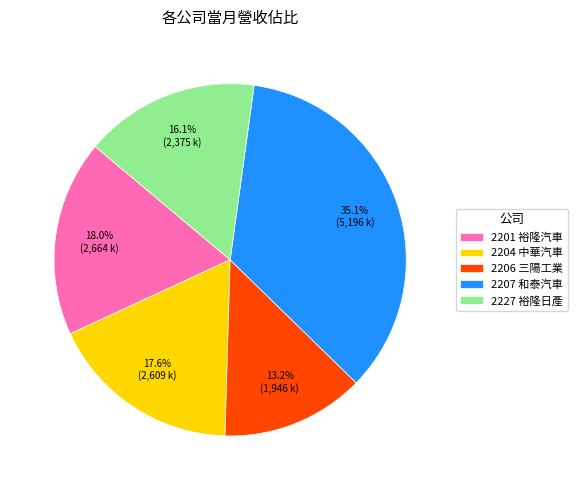

Between 2227 裕隆日產 and 2206 三陽工業, which is larger?

2227 裕隆日產